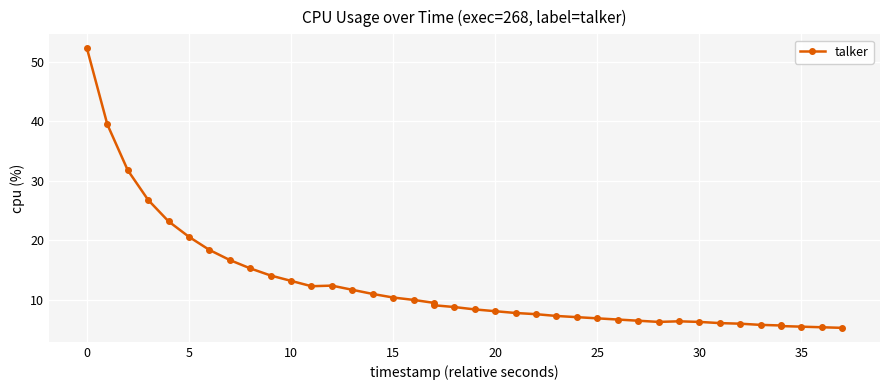

How many categories are shown in the chart?

40